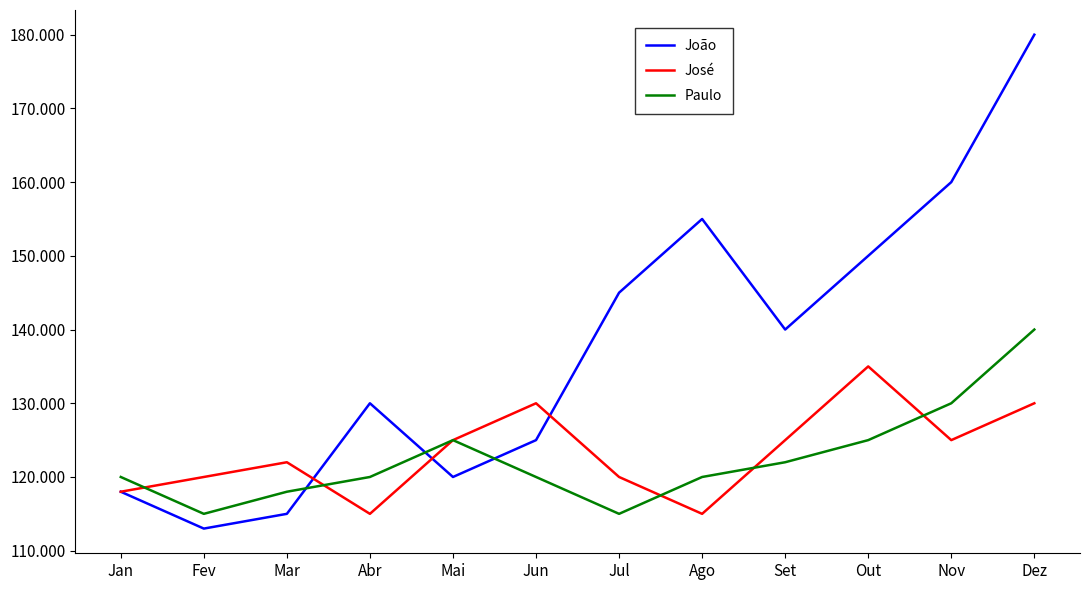

What is the difference between the highest and lowest values at Jun?

10000